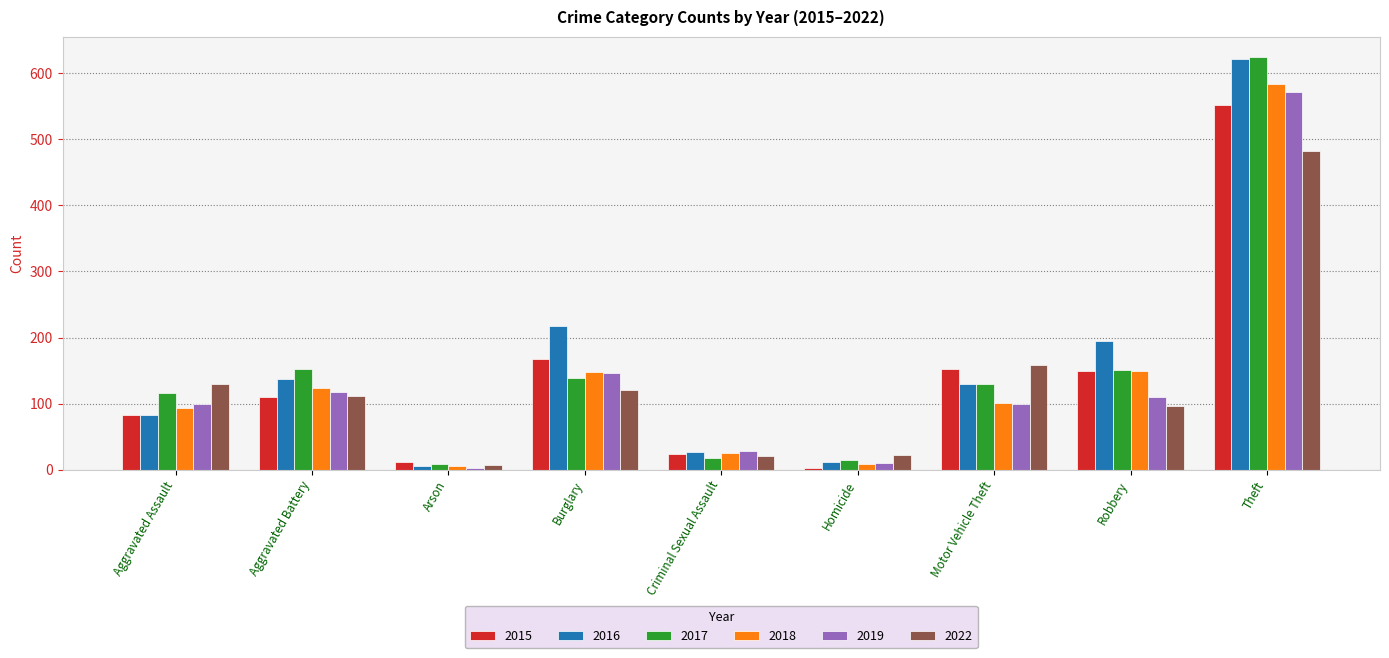

How many categories are shown in the chart?

9